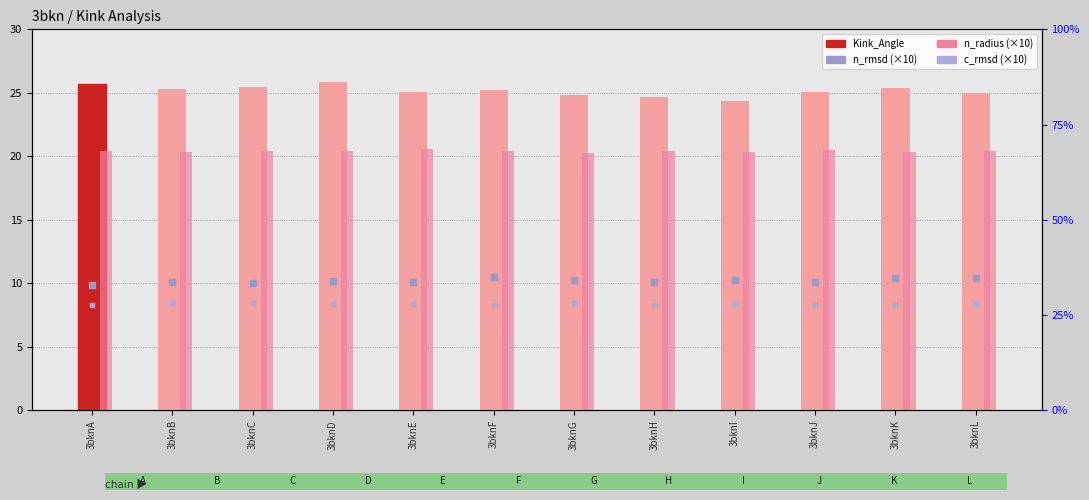

Is the value of Kink_Angle at 3bknD greater than the value of c_rmsd (×10) at 3bknJ?

Yes